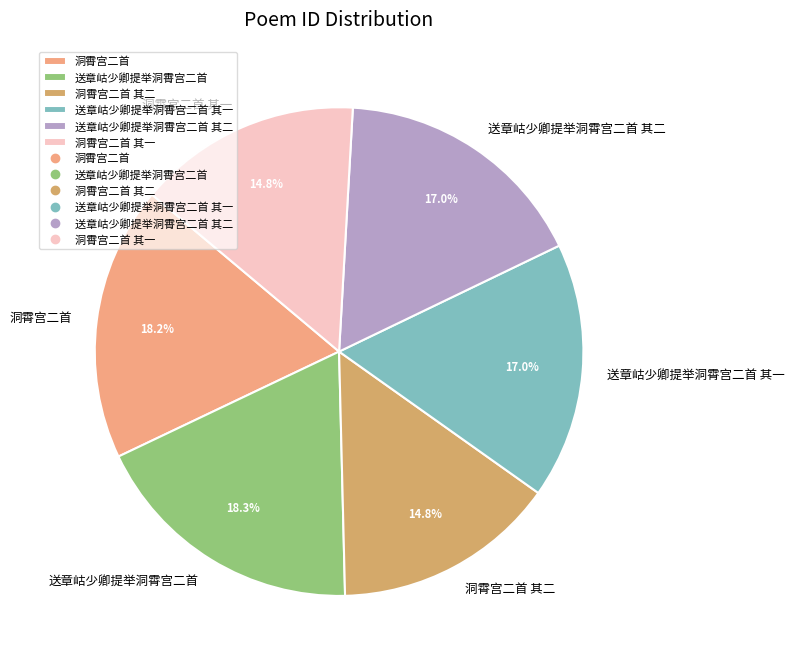

How many slices are in this pie chart?

6